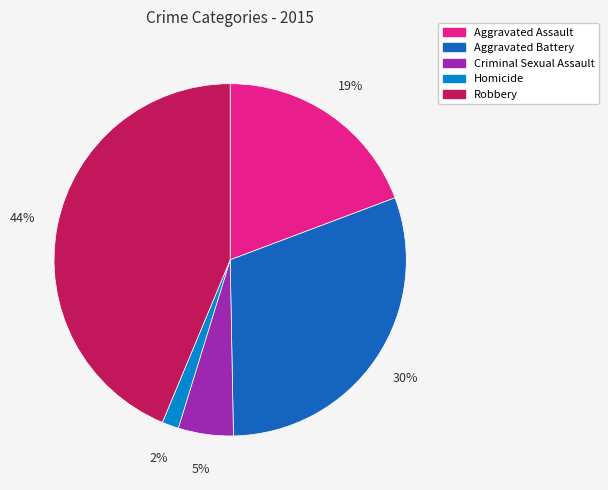

Between Homicide and Robbery, which is larger?

Robbery